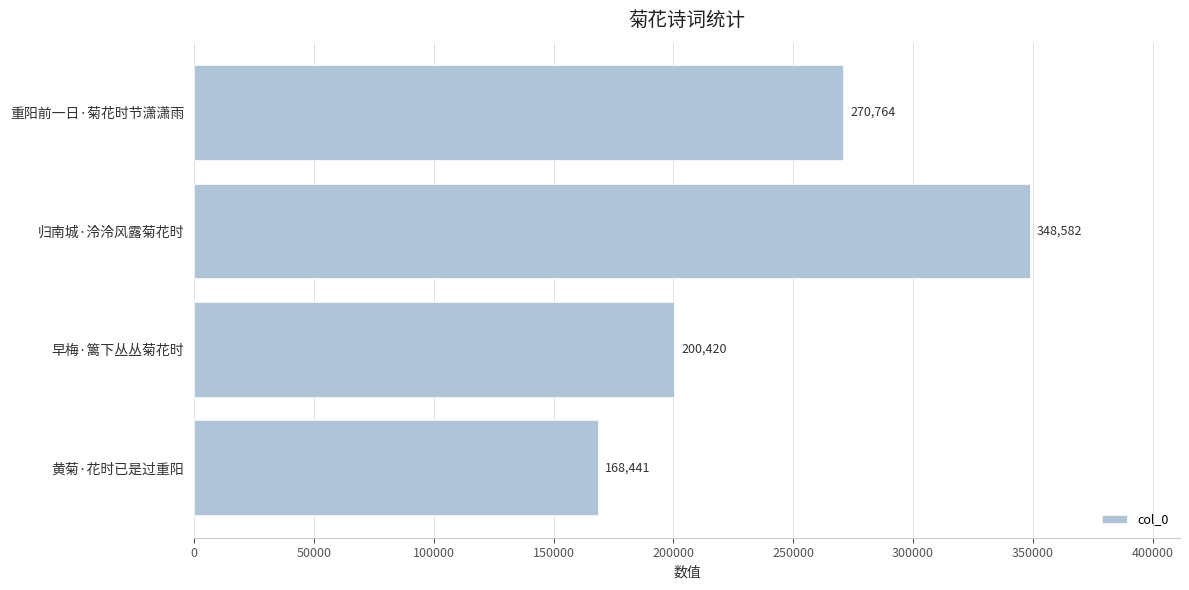

What is the change in value from 早梅·篱下丛丛菊花时 to 归南城·泠泠风露菊花时?

+148162